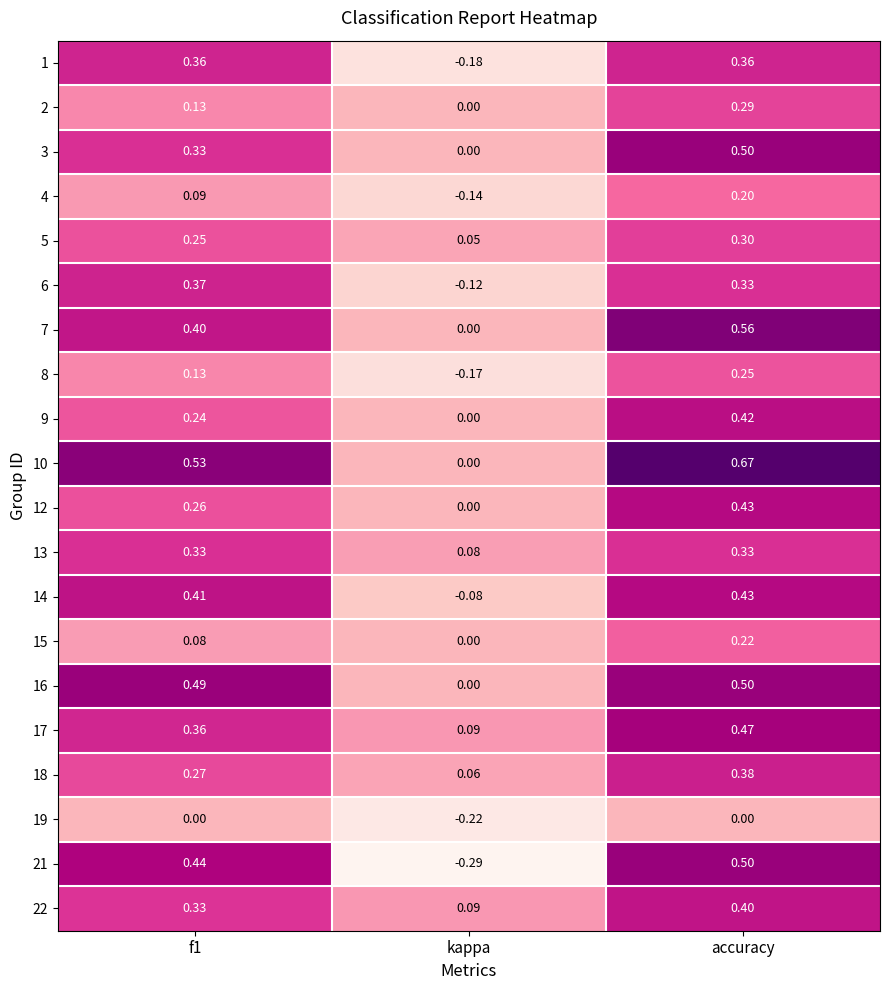

At which category is the sum across all series the highest?

accuracy